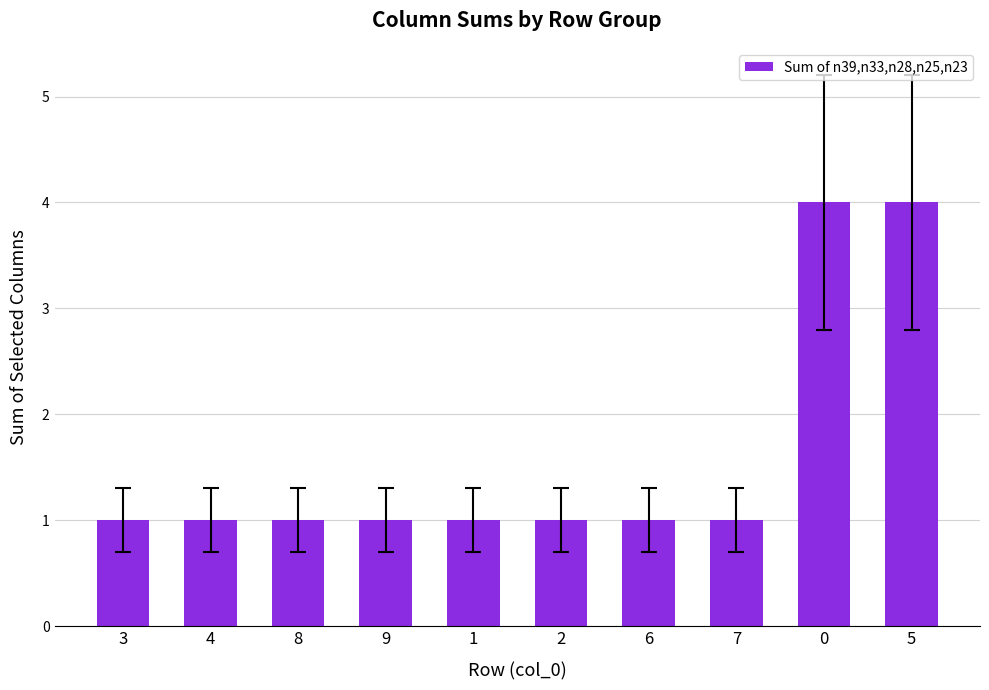

What is the sum of all values?

16